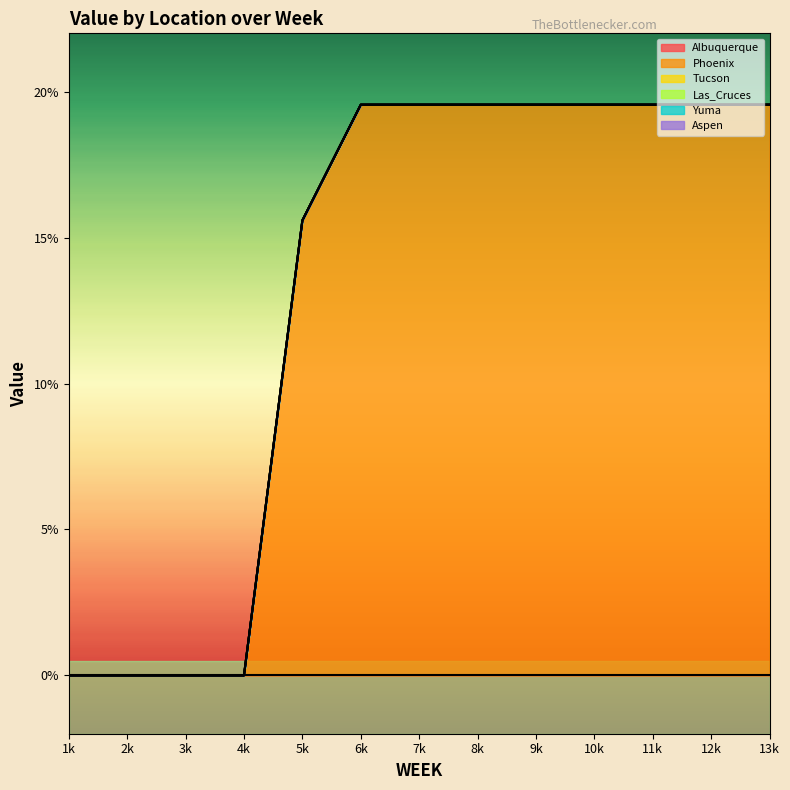

Which has a higher value, 8 or 10?

8